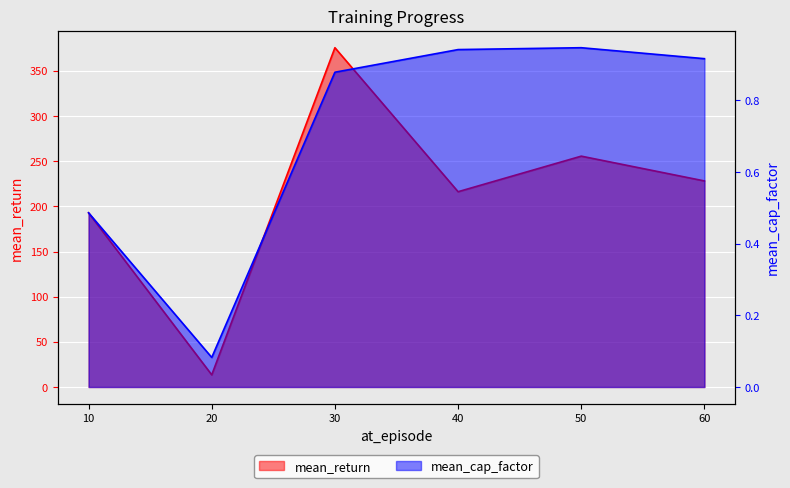

At which category is the sum across all series the highest?

30